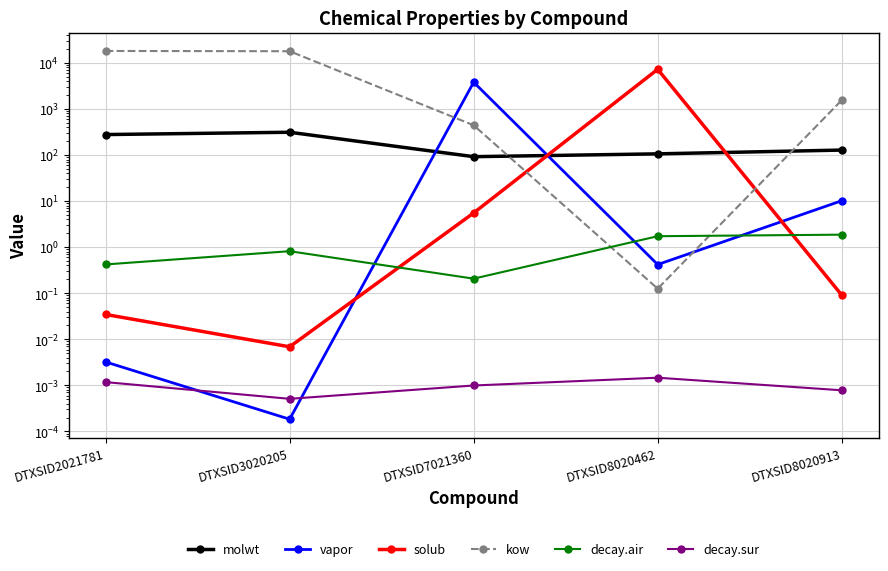

What are all the series names shown in the legend?

molwt, vapor, solub, kow, decay.air, decay.sur